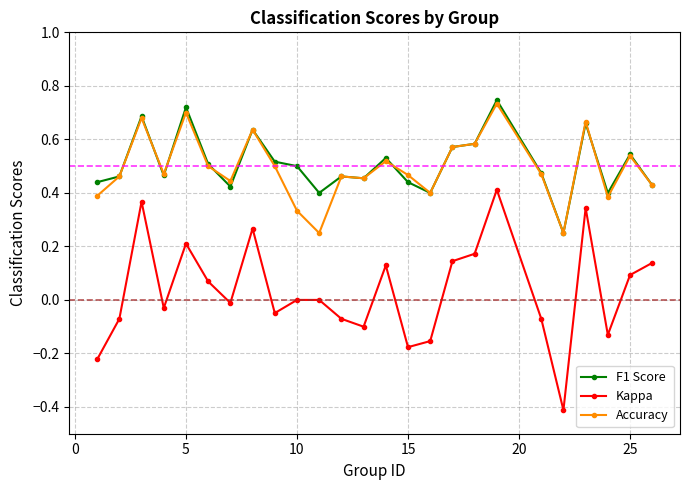

Does the chart have visible grid lines?

Yes